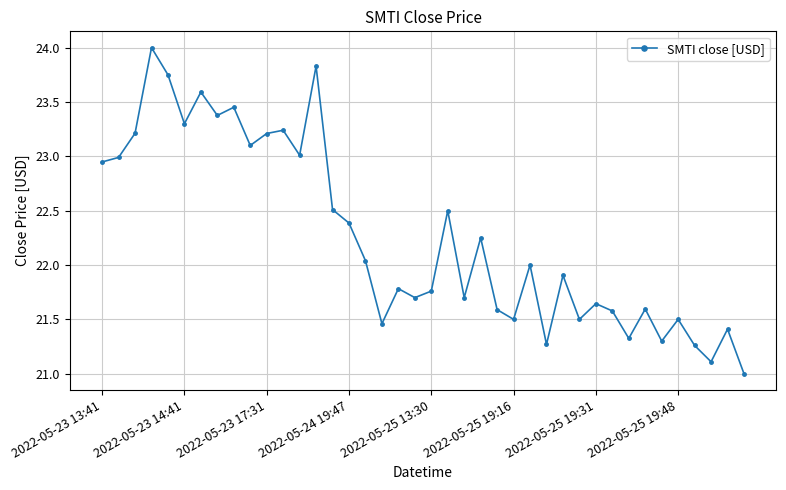

What is the sum of all values?

890.6